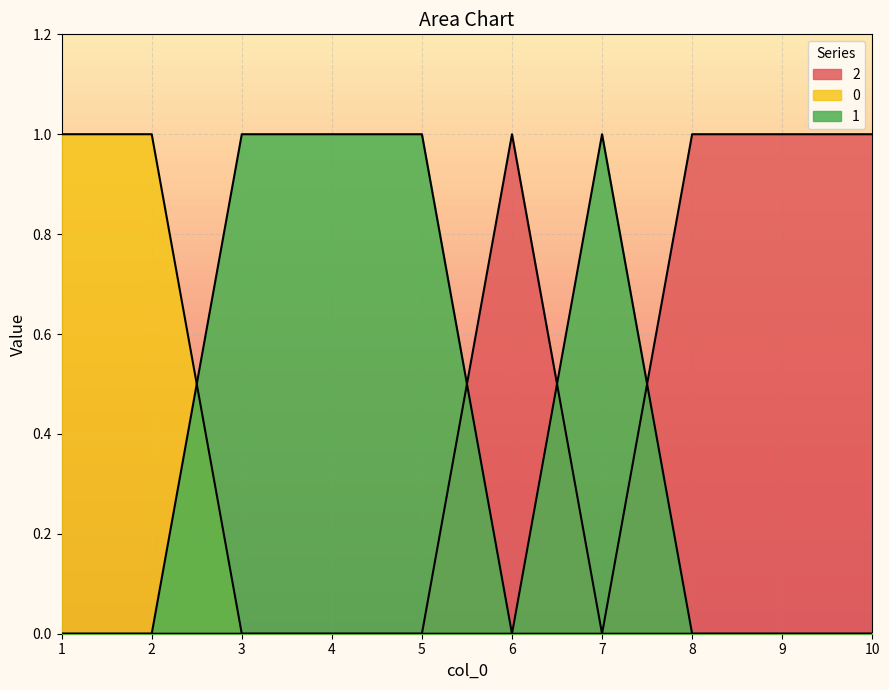

In 1, how many points are lower than both neighbors (excluding endpoints)?

1